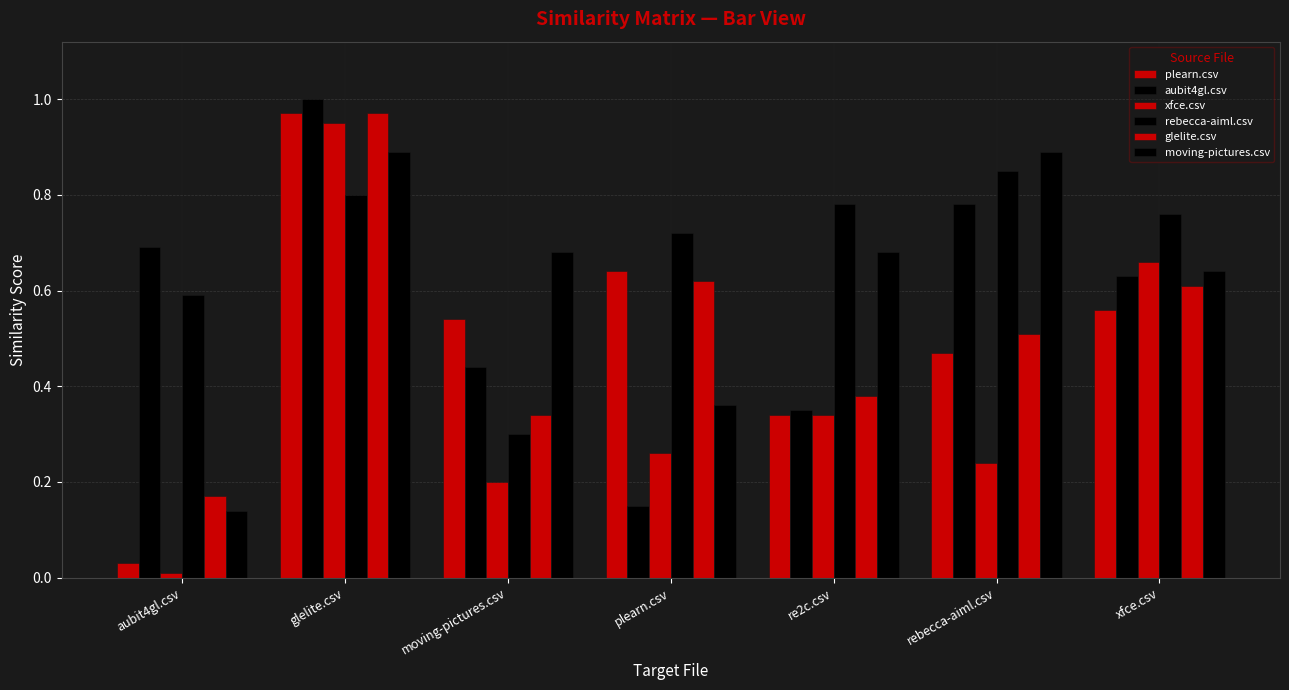

Rank the categories by aubit4gl.csv value from highest to lowest.

glelite.csv, rebecca-aiml.csv, aubit4gl.csv, xfce.csv, moving-pictures.csv, re2c.csv, plearn.csv